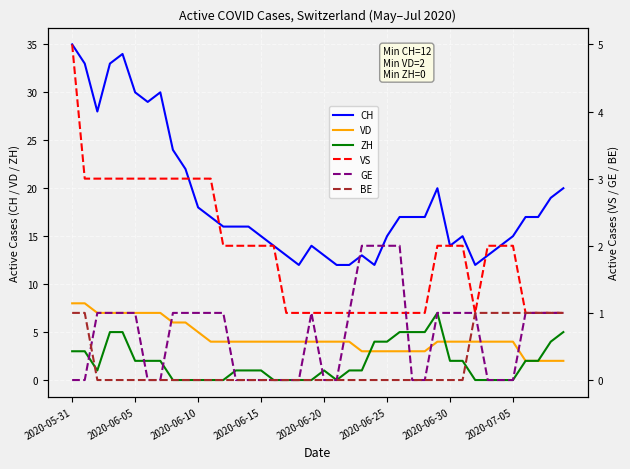

What position from the right is 21?

19